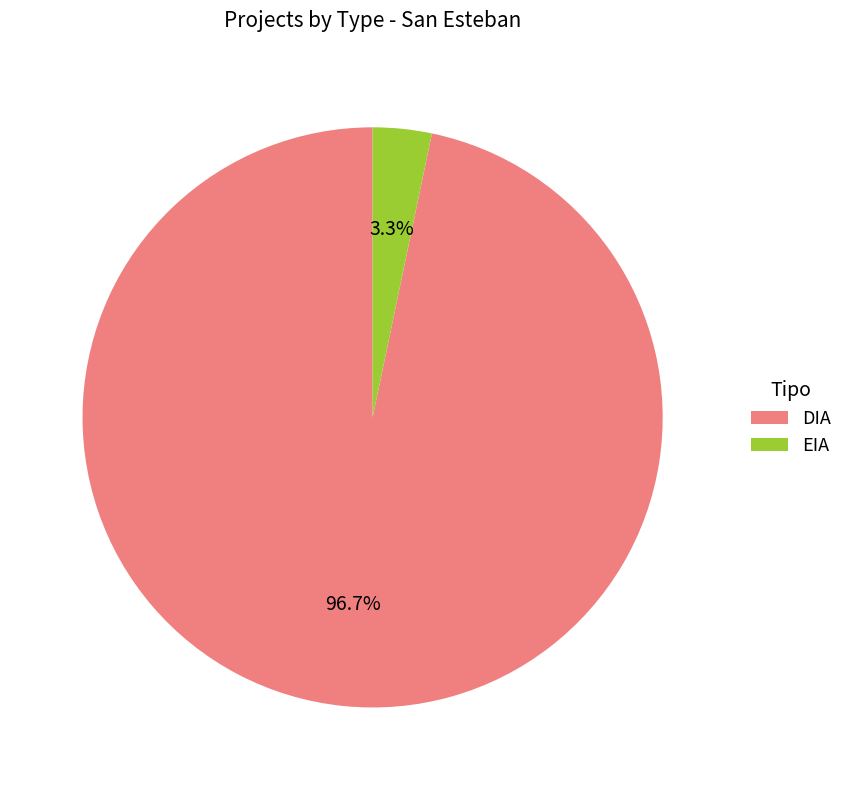

Count the number of slices in the pie.

2